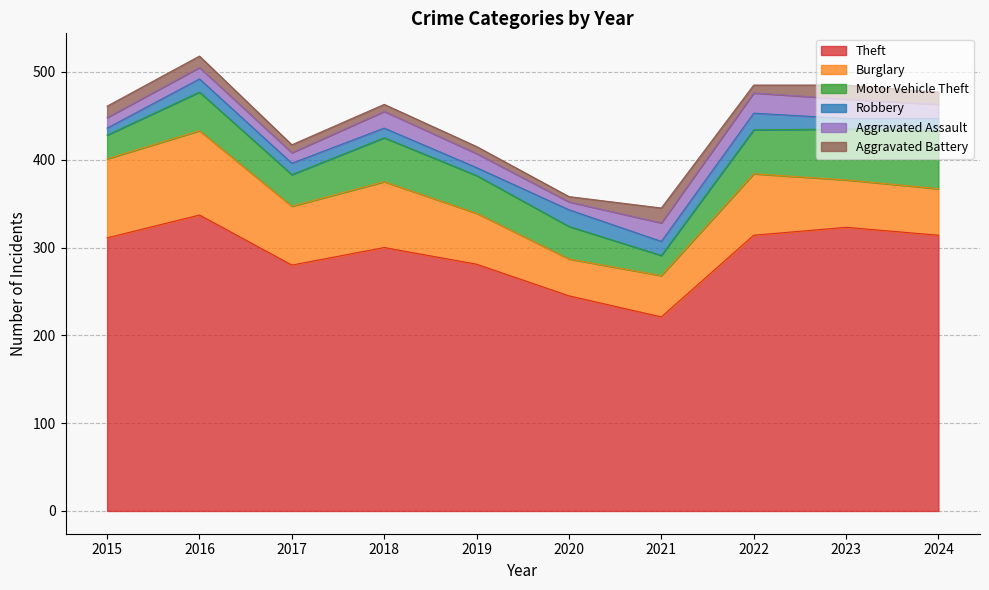

What is the minimum value shown in the chart?

6